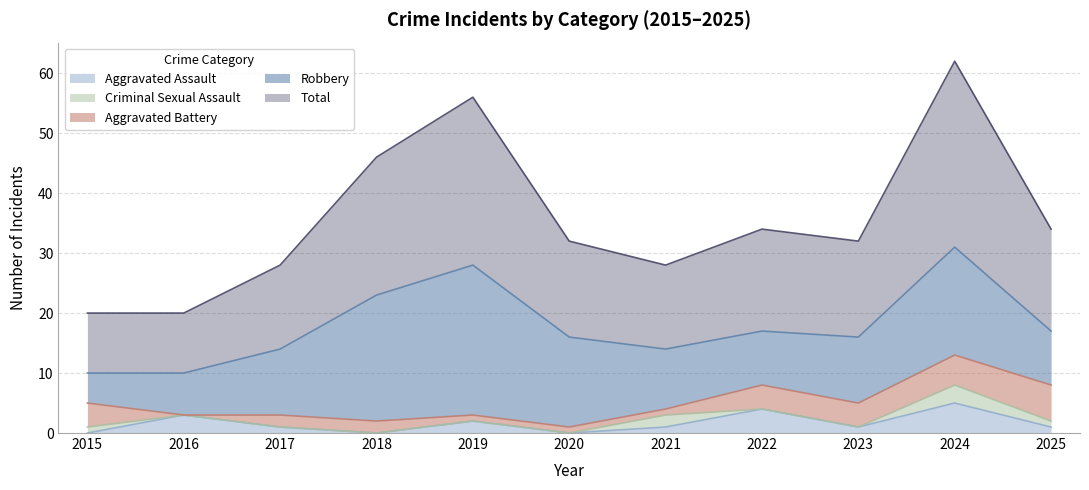

Rank the series at 2017 from lowest to highest value.

Criminal Sexual Assault, Aggravated Assault, Aggravated Battery, Robbery, Total